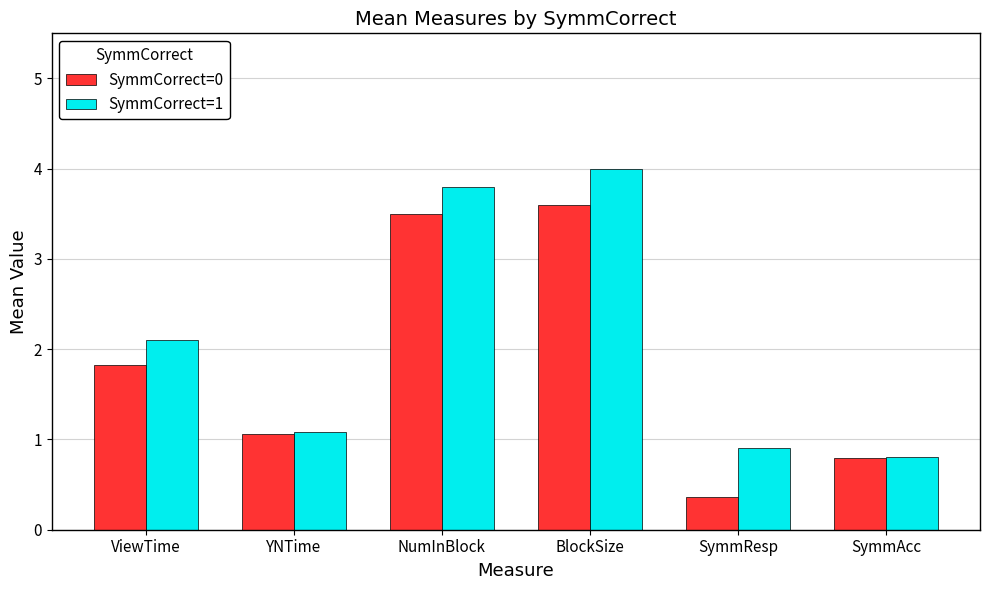

What is the difference between the maximum and minimum values in the SymmCorrect=1 series?

3.2